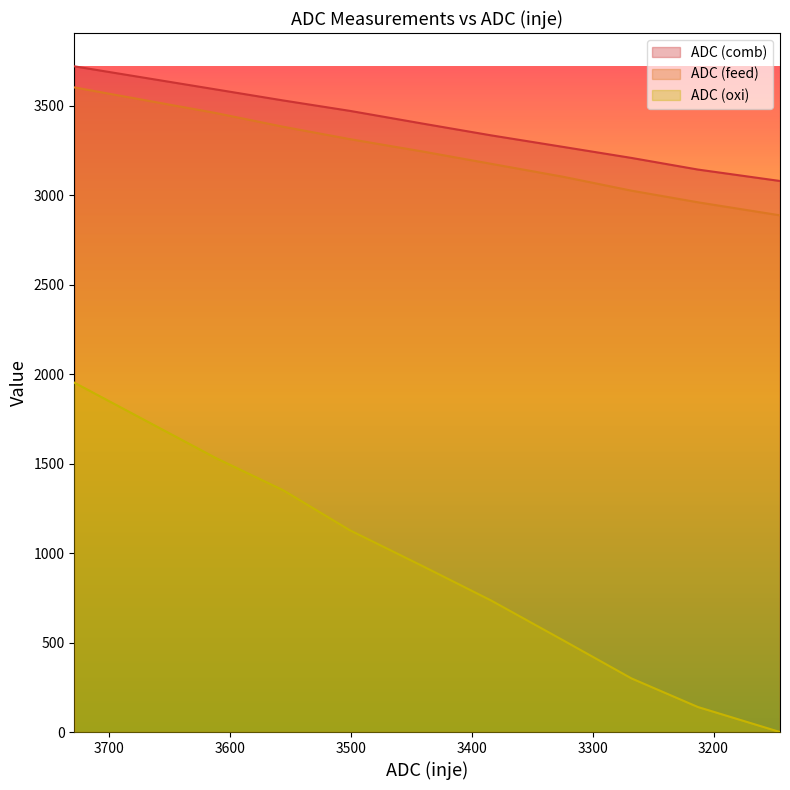

True or false: ADC (comb) and ADC (feed) cross at least once.

False